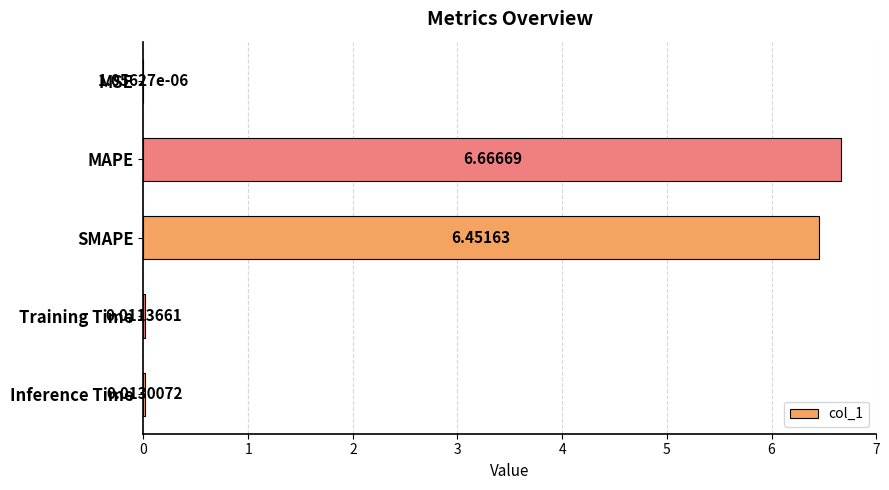

What is the change in value from MSE to MAPE?

+6.7